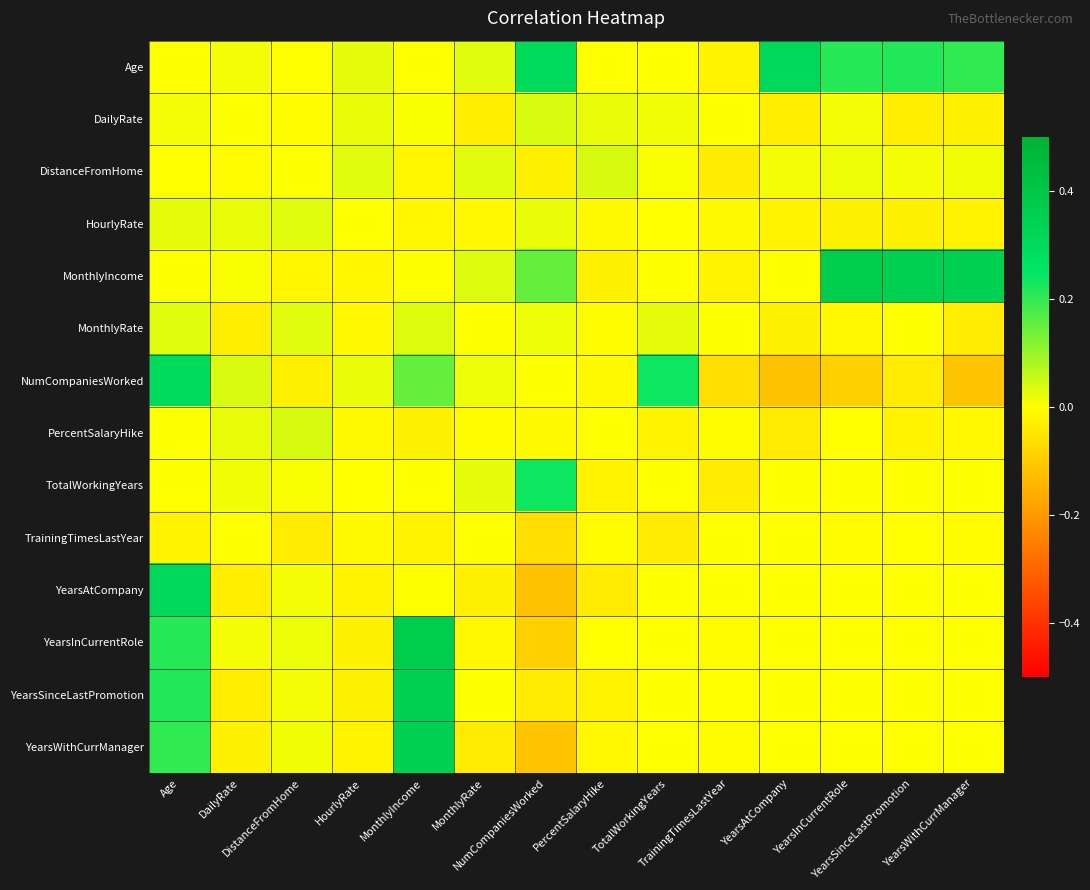

What is the maximum value shown in the chart?

0.4